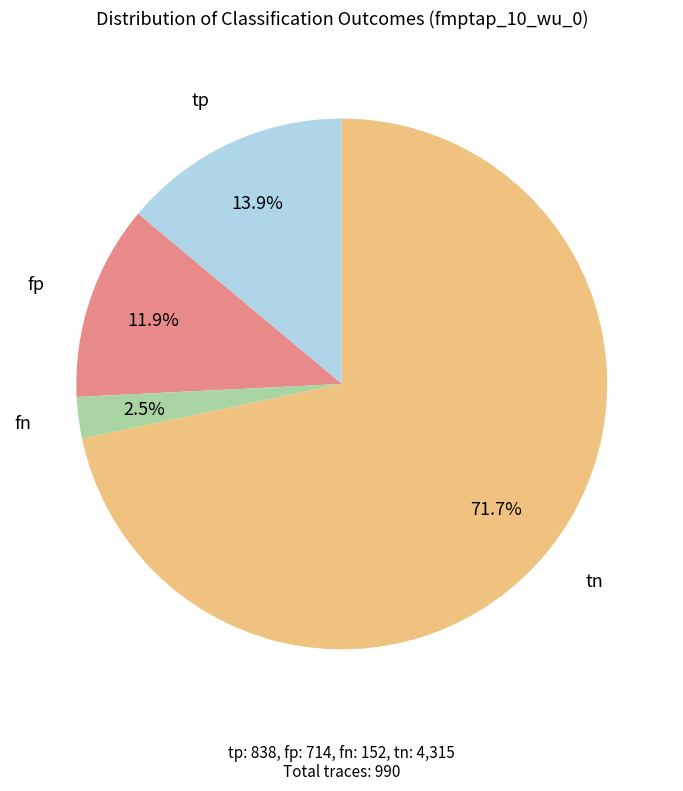

To the nearest percent, what percentage of the pie is tn?

72%